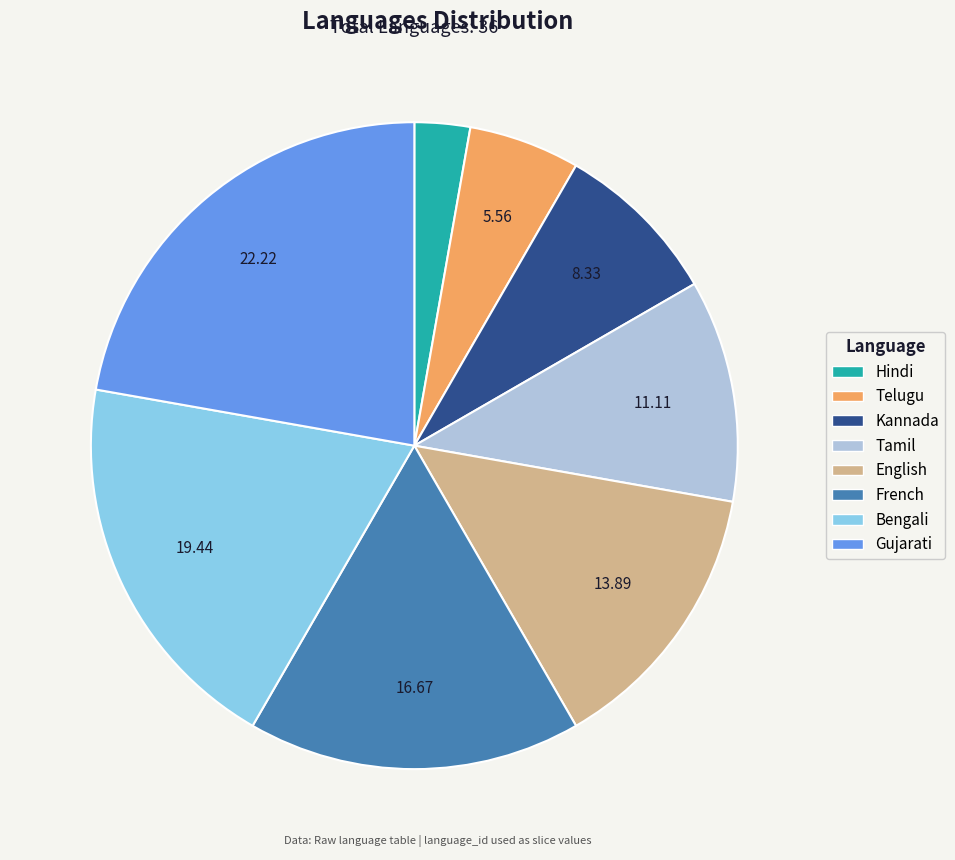

Is the sum of Kannada and Telugu greater than half?

No